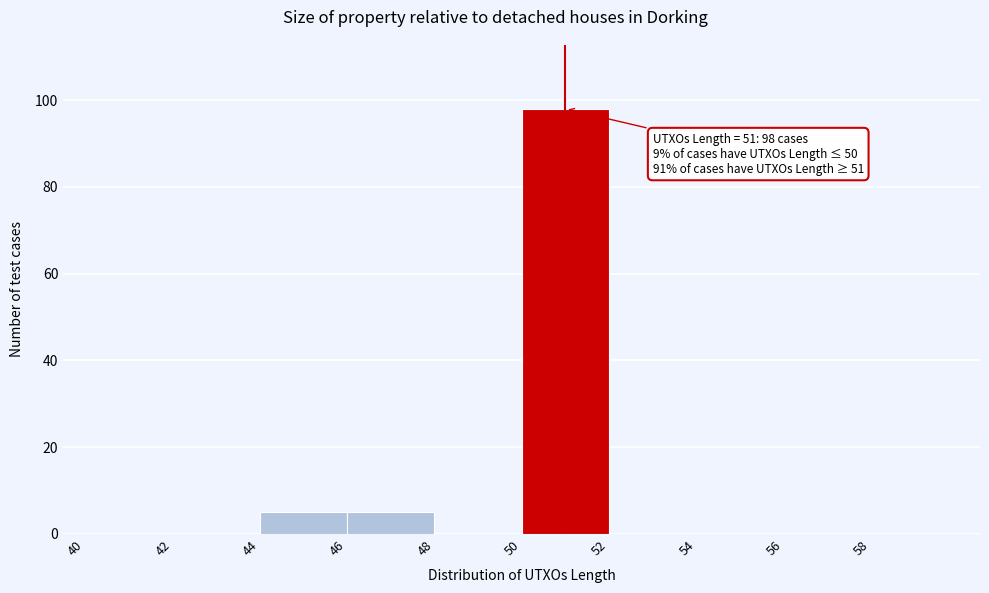

Which range on the x-axis has the tallest bar?

50 to 52